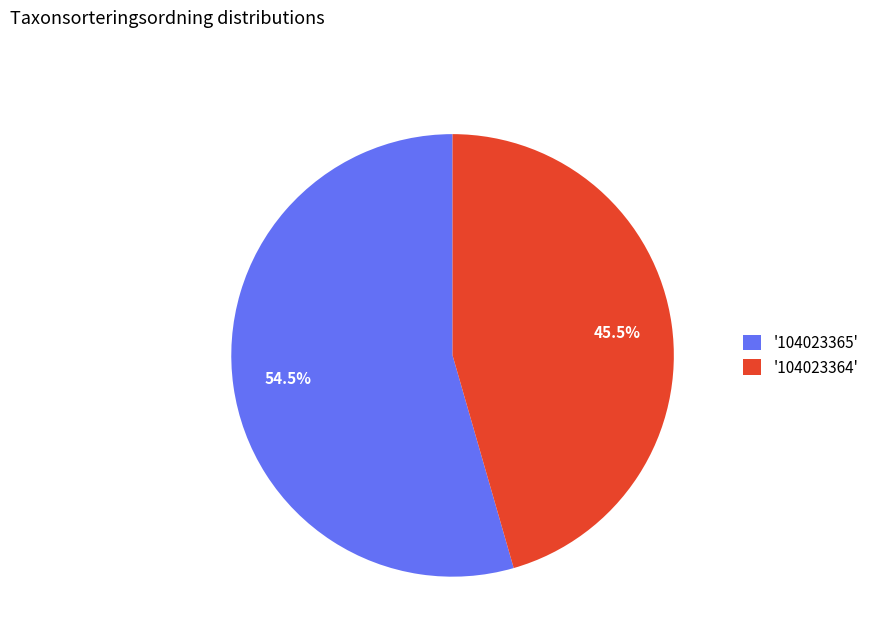

What percentage is NOT represented by '104023365'?

45.5%